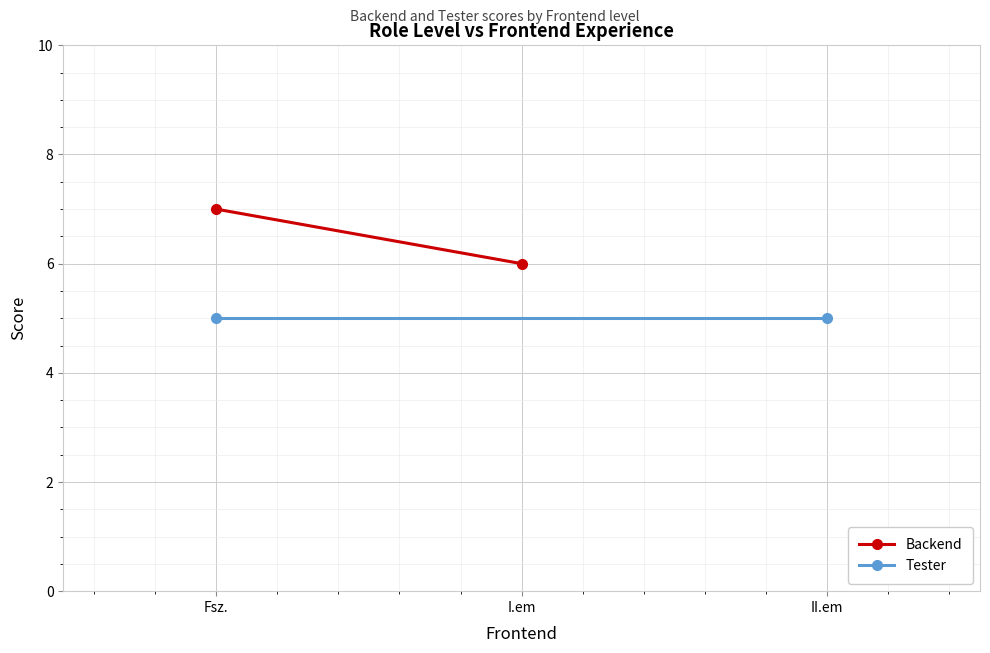

Between Fsz. and I.em, which series saw the biggest shift?

Backend